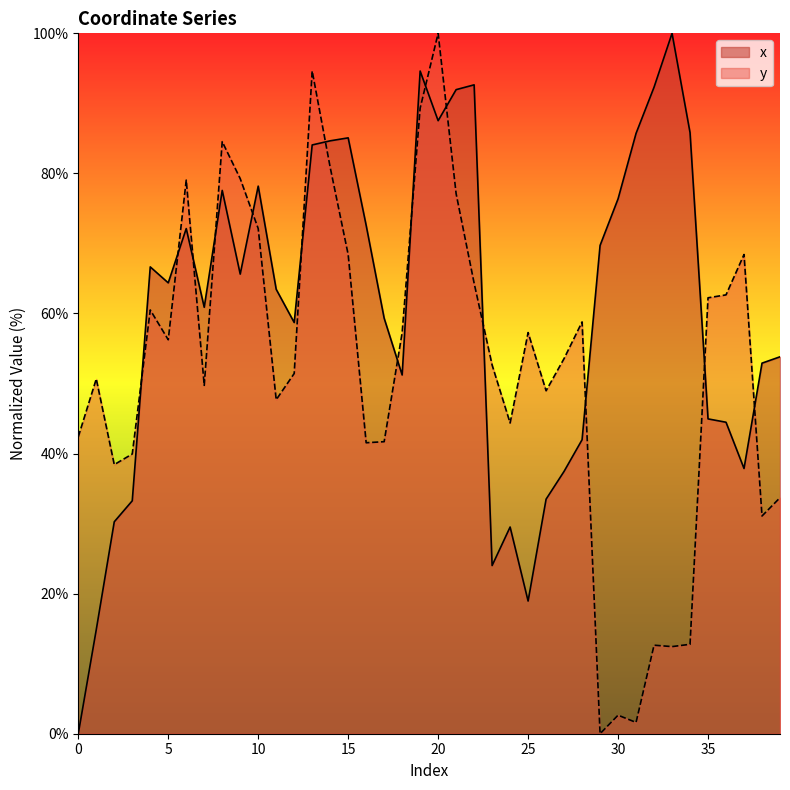

How many categories are shown in the chart?

40